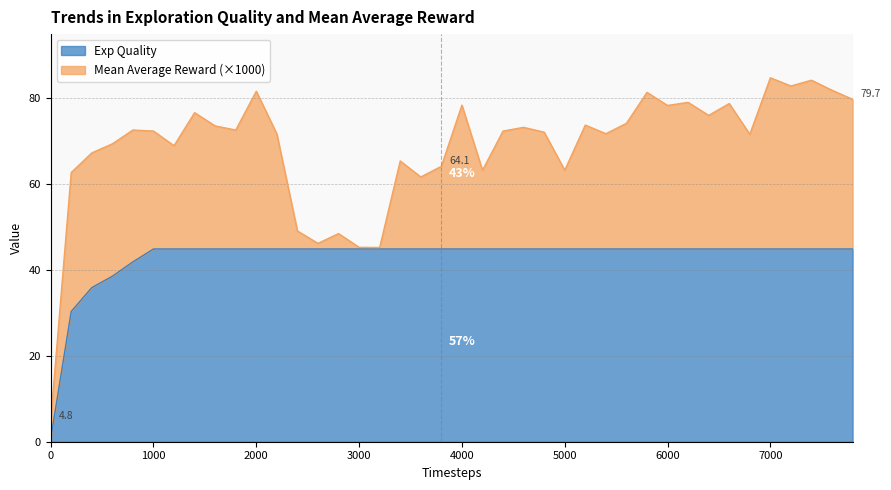

Where does the data first go above 44?

1000